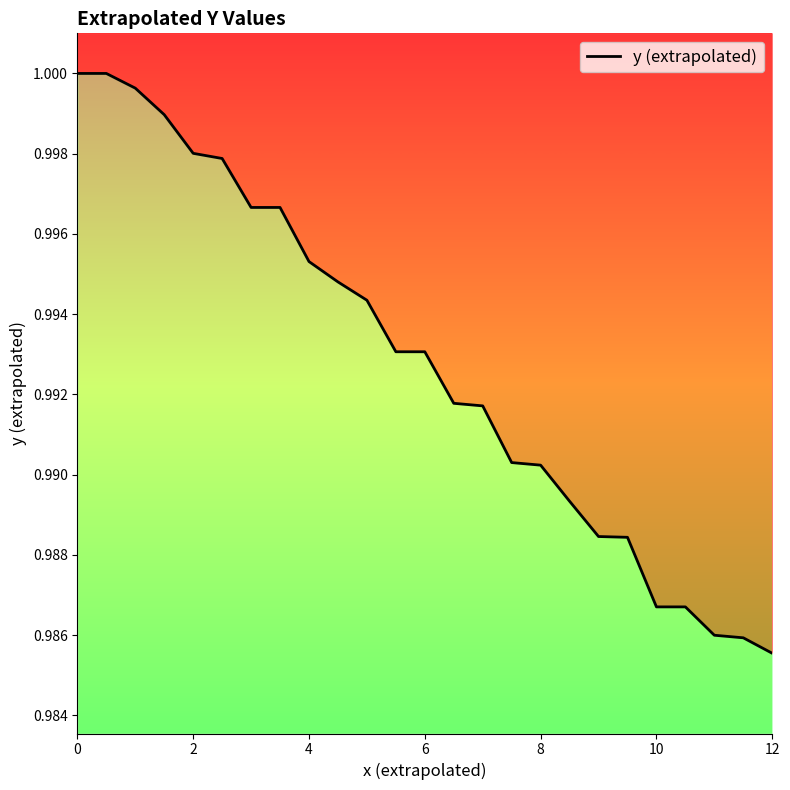

Is it true that the value at 22 is 1.6?

False